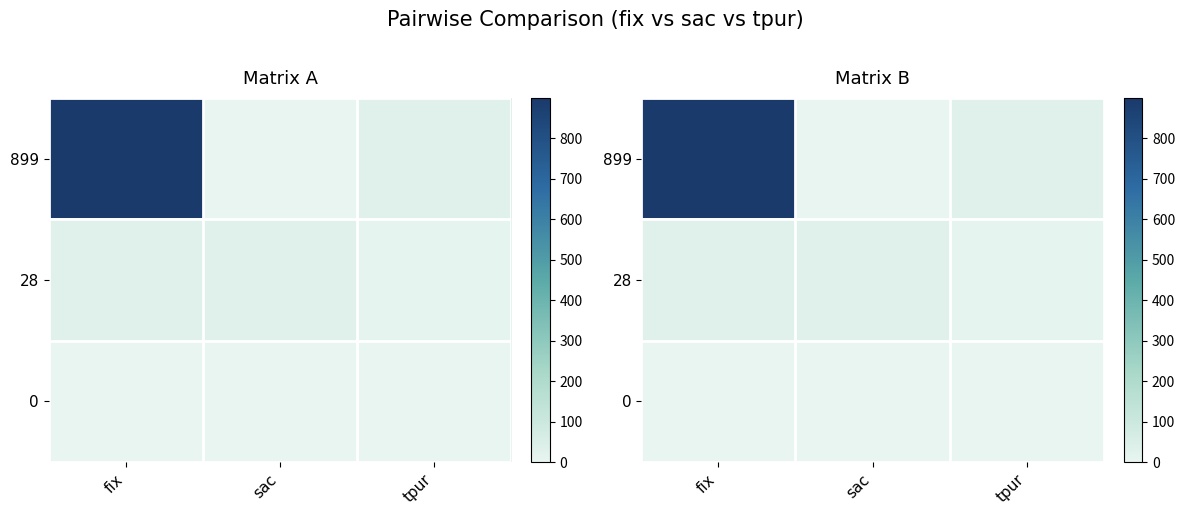

Where is 28 nearest to the value 17?

sac